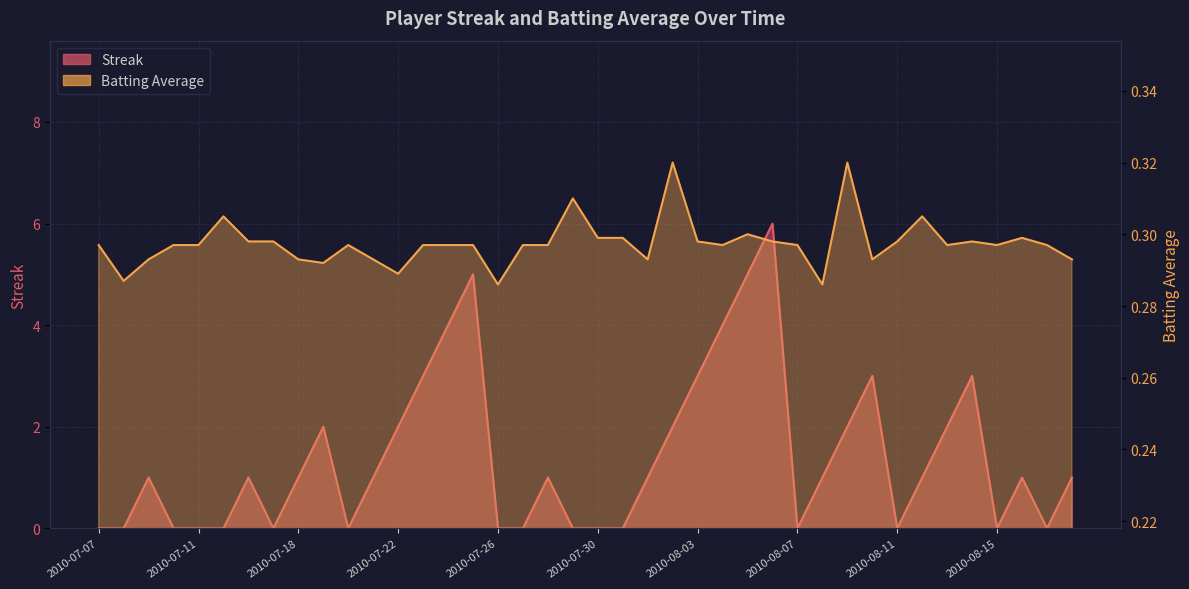

Reading left to right, transcribe all the data shown in this chart.

Streak: 2010-07-07=0.0	2010-07-08=0.0	2010-07-09=1.0	2010-07-10=0.0	2010-07-11=0.0	2010-07-15=0.0	2010-07-16=1.0	2010-07-17=0.0	2010-07-18=1.0	2010-07-19=2.0	2010-07-20=0.0	2010-07-21=1.0	2010-07-22=2.0	2010-07-23=3.0	2010-07-24=4.0	2010-07-25=5.0	2010-07-26=0.0	2010-07-27=0.0	2010-07-28=1.0	2010-07-29=0.0	2010-07-30=0.0	2010-07-31=0.0	2010-08-01=1.0	2010-08-02=2.0	2010-08-03=3.0	2010-08-04=4.0	2010-08-05=5.0	2010-08-06=6.0	2010-08-07=0.0	2010-08-08=1.0	2010-08-09=2.0	2010-08-10=3.0	2010-08-11=0.0	2010-08-12=1.0	2010-08-13=2.0	2010-08-14=3.0	2010-08-15=0.0	2010-08-16=1.0	2010-08-17=0.0	2010-08-18=1.0
Batting Average1: 2010-07-07=0.3	2010-07-08=0.3	2010-07-09=0.3	2010-07-10=0.3	2010-07-11=0.3	2010-07-15=0.3	2010-07-16=0.3	2010-07-17=0.3	2010-07-18=0.3	2010-07-19=0.3	2010-07-20=0.3	2010-07-21=0.3	2010-07-22=0.3	2010-07-23=0.3	2010-07-24=0.3	2010-07-25=0.3	2010-07-26=0.3	2010-07-27=0.3	2010-07-28=0.3	2010-07-29=0.3	2010-07-30=0.3	2010-07-31=0.3	2010-08-01=0.3	2010-08-02=0.3	2010-08-03=0.3	2010-08-04=0.3	2010-08-05=0.3	2010-08-06=0.3	2010-08-07=0.3	2010-08-08=0.3	2010-08-09=0.3	2010-08-10=0.3	2010-08-11=0.3	2010-08-12=0.3	2010-08-13=0.3	2010-08-14=0.3	2010-08-15=0.3	2010-08-16=0.3	2010-08-17=0.3	2010-08-18=0.3